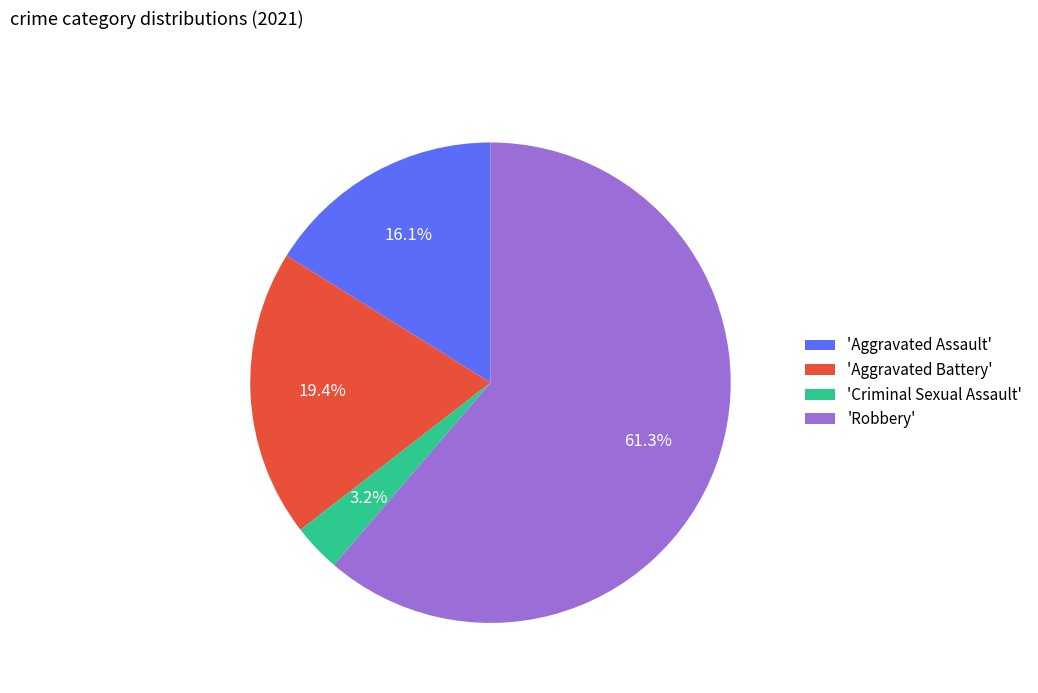

To the nearest percent, what is the average slice percentage?

25%